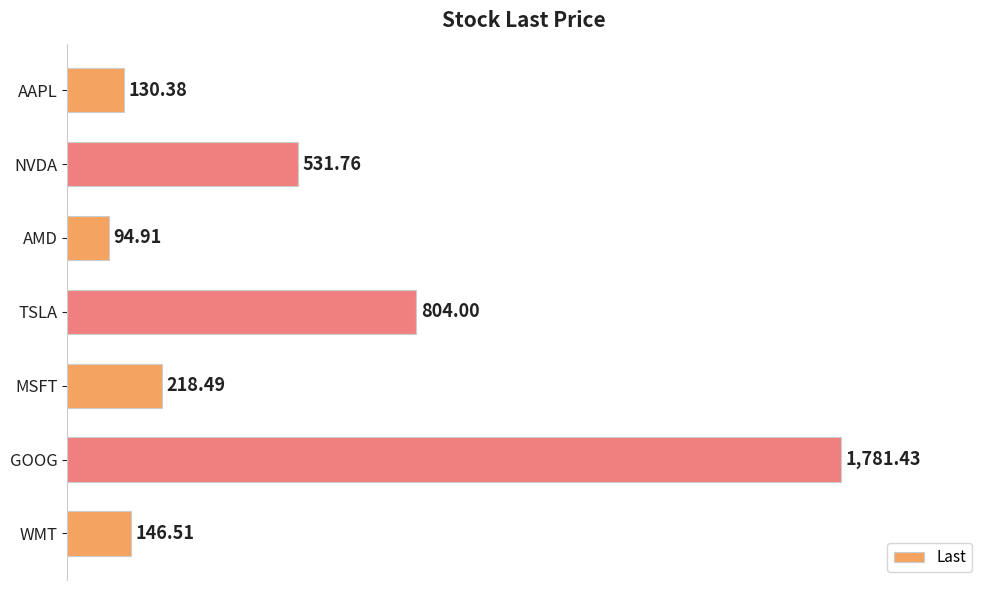

Rank the categories by value from lowest to highest.

AMD, AAPL, WMT, MSFT, NVDA, TSLA, GOOG